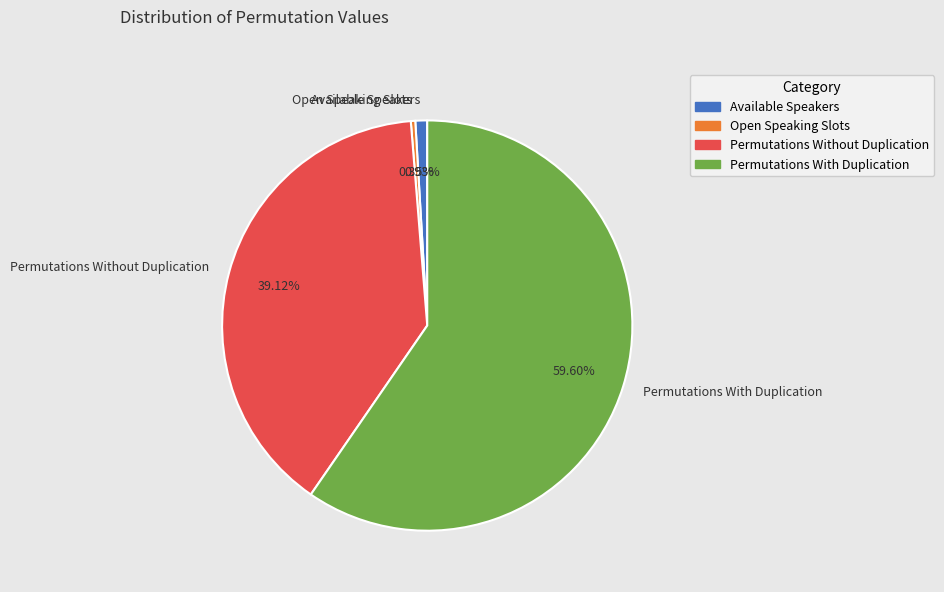

How many segments does this pie chart have?

4